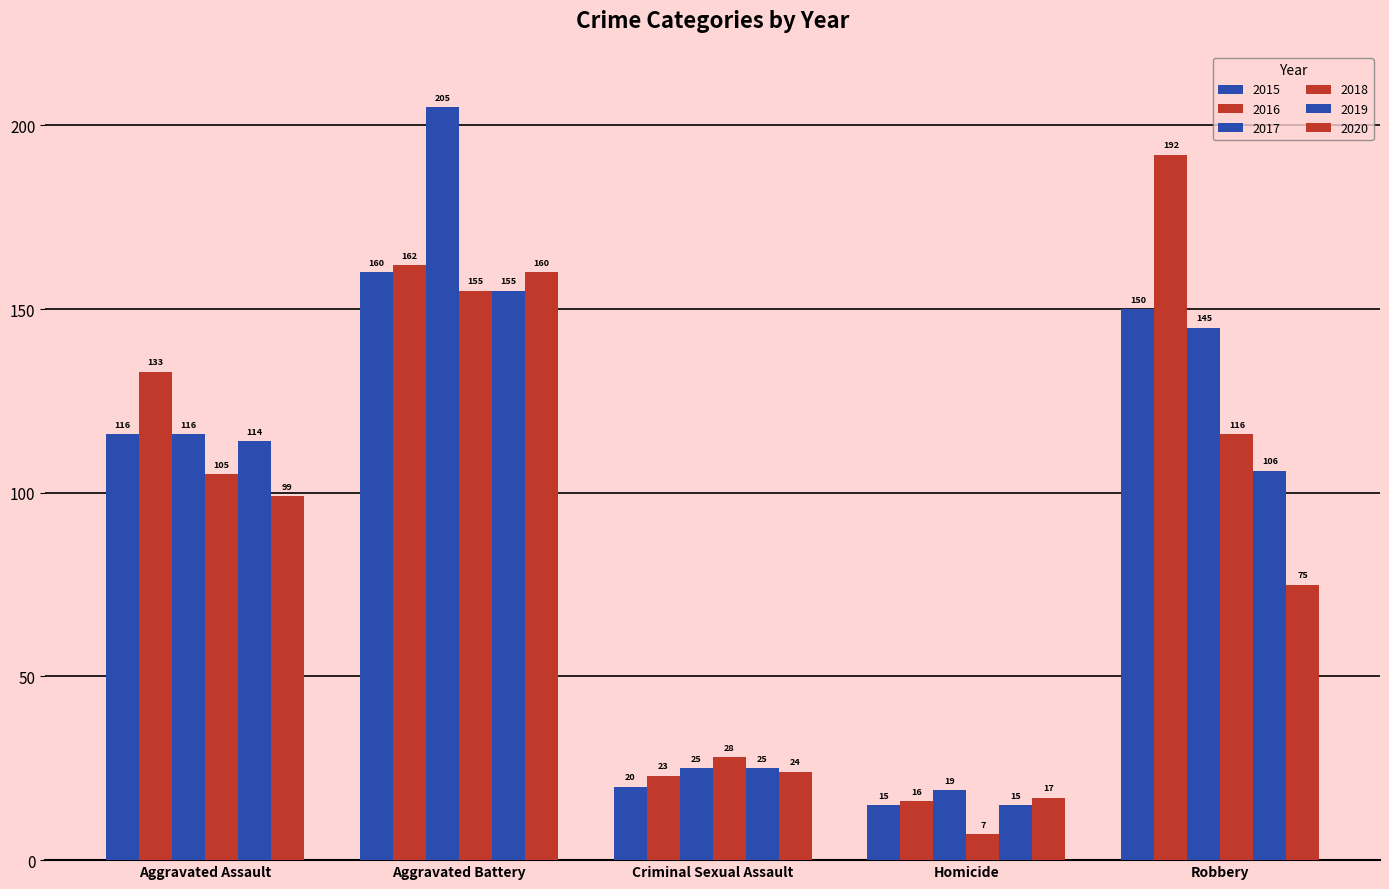

How many values in the 2018 series are below 105?

2